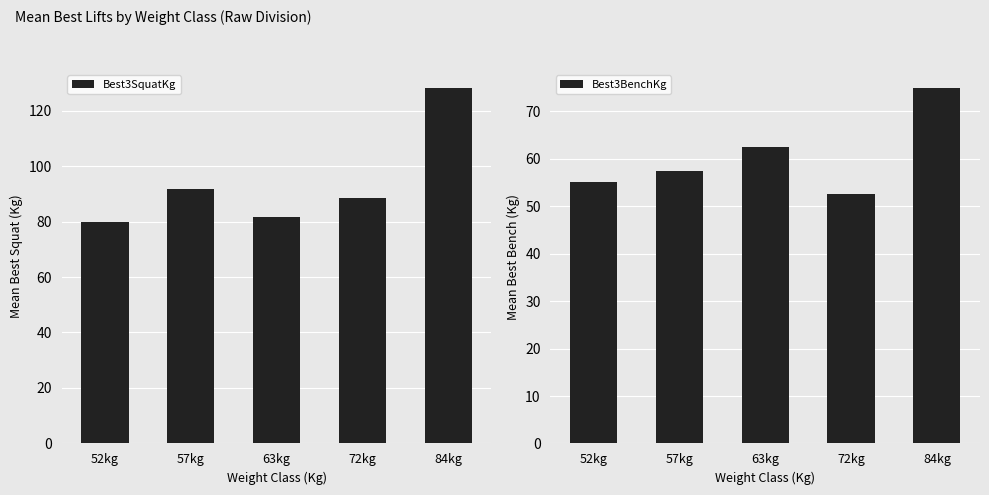

True or false: Best3SquatKg has a value of 91.8 at 57kg.

True